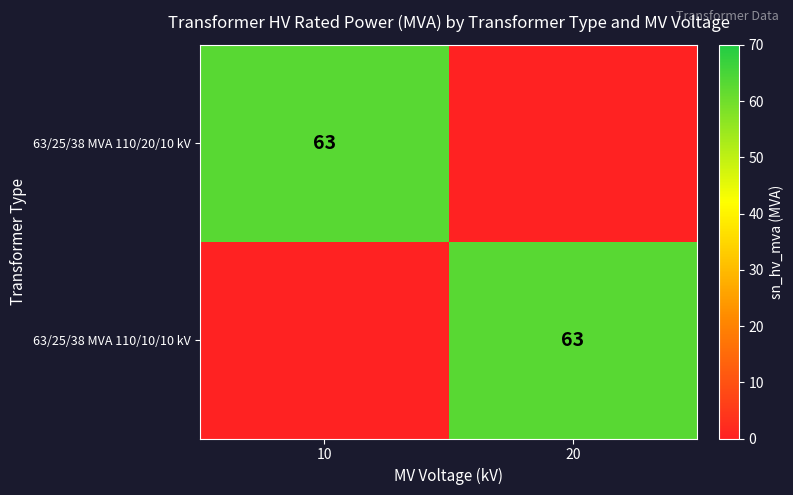

The value of 63/25/38 MVA 110/10/10 kV at 20 is 63. True or false?

True